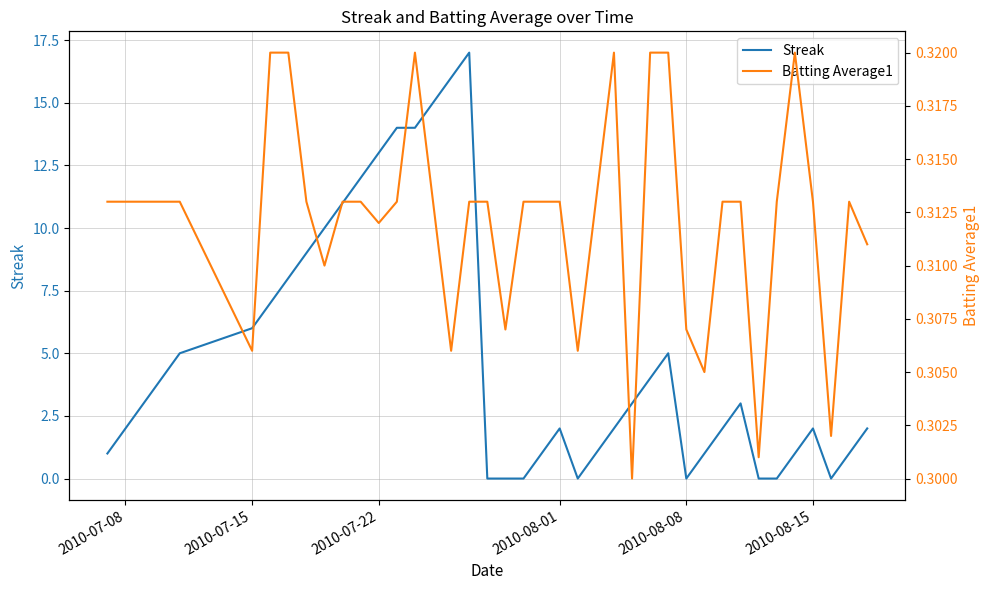

What is the highest value of the Streak series?

17